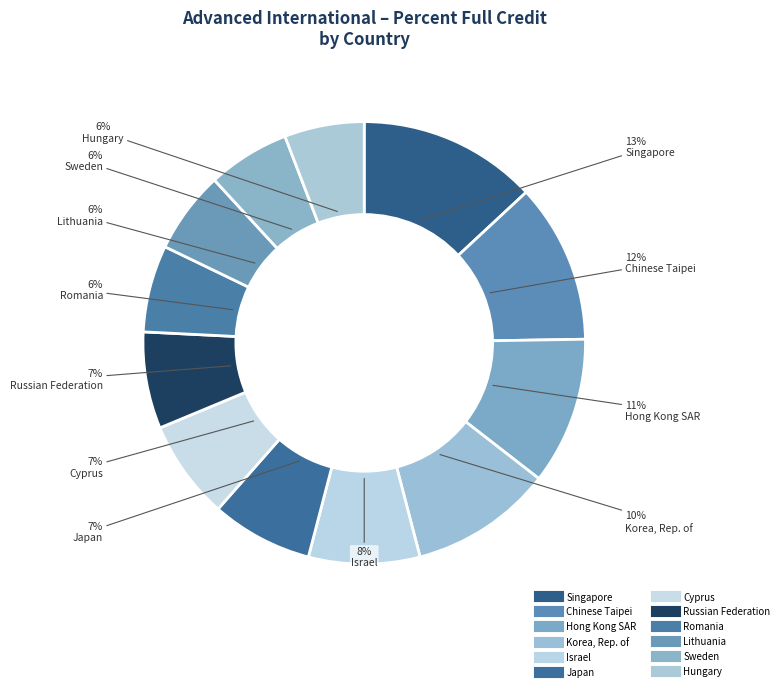

How many slices are in this pie chart?

12